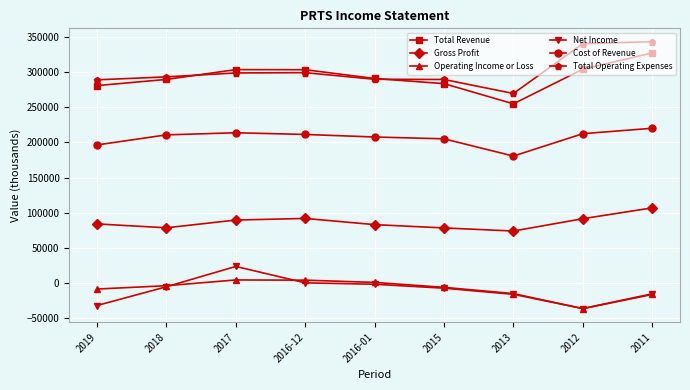

What is the maximum value shown in the chart?

343100